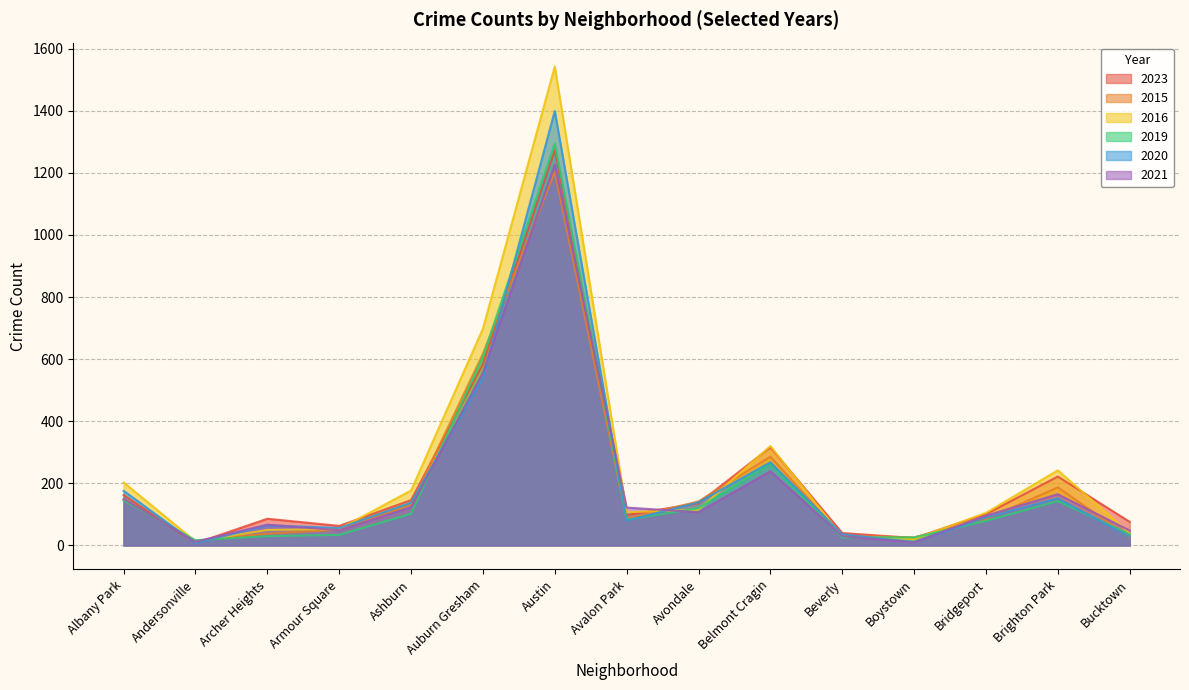

What is the sum of all 2020 values?

3184